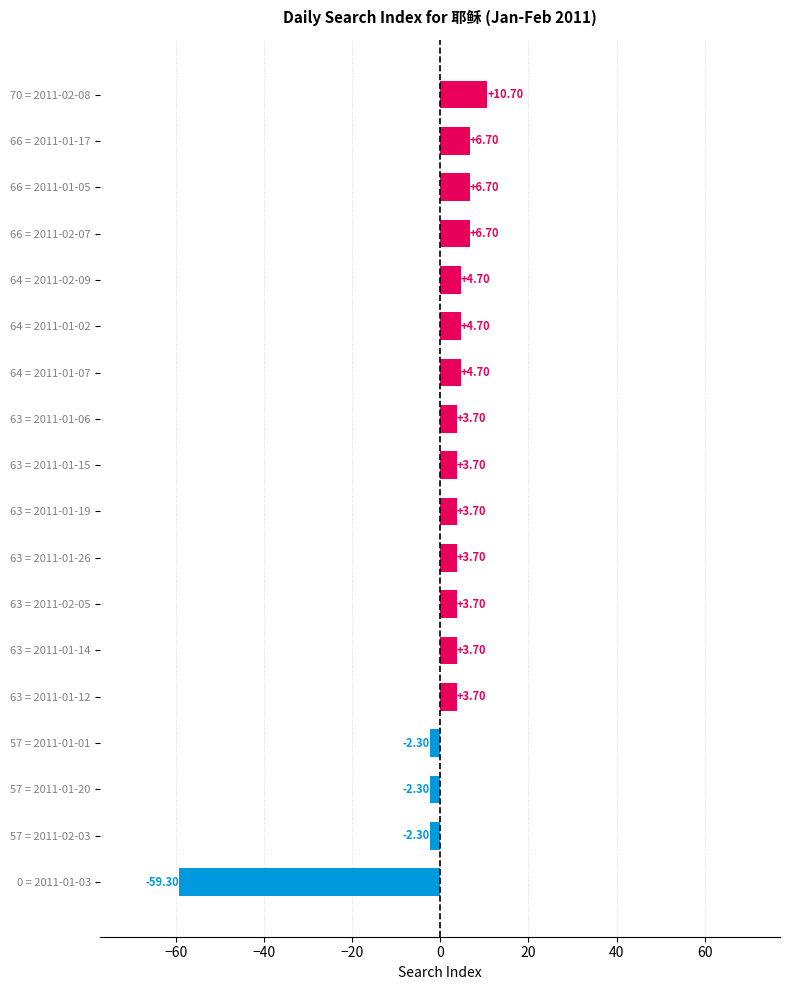

Between 57 = 2011-01-01 and 64 = 2011-02-09, which is larger?

64 = 2011-02-09